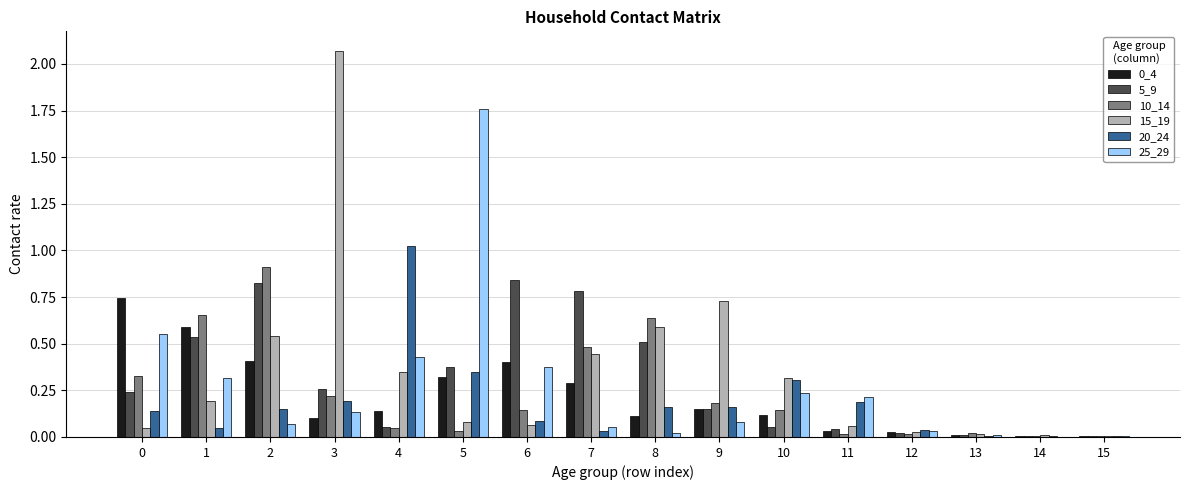

Which series has the largest total across all categories?

15_19